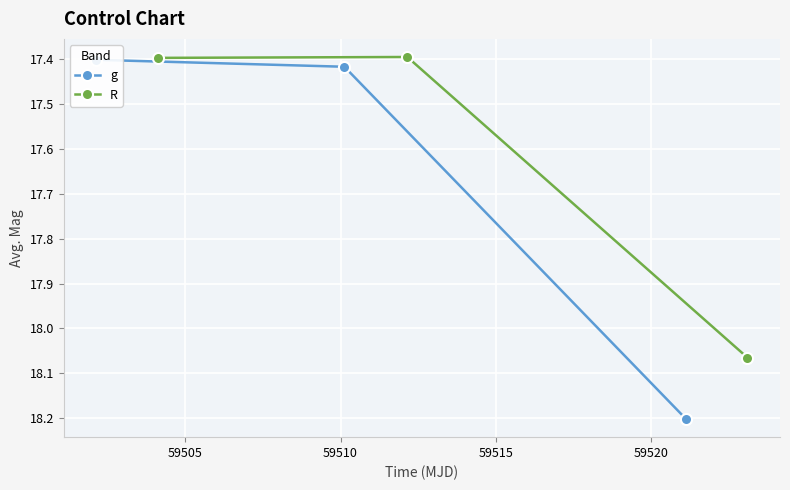

What is the value of the R point at the 1st from the left?

17.4